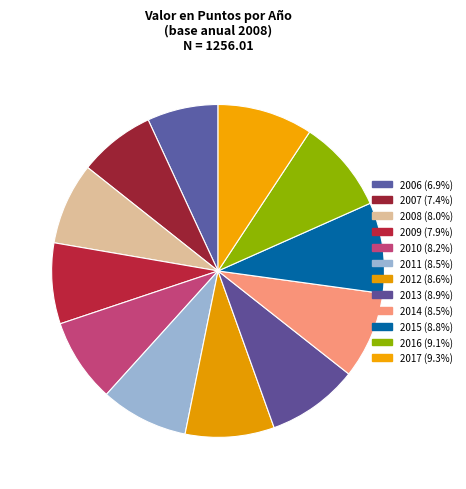

To the nearest percent, what is the difference between the largest and smallest slice percentages?

2%